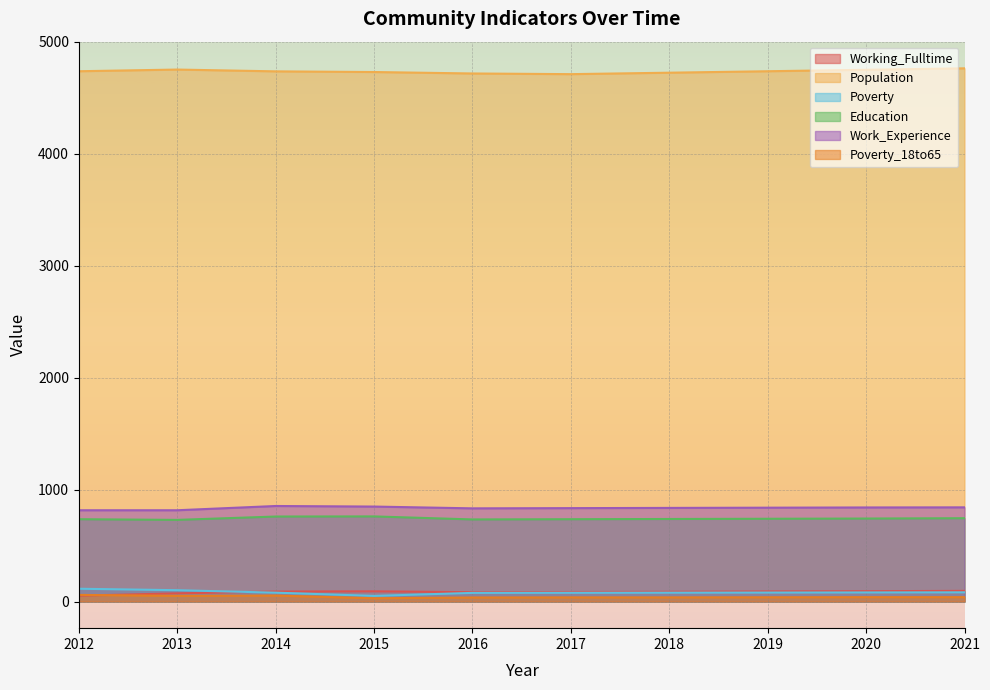

Rank the series by their maximum value, from highest to lowest.

Population, Work_Experience, Education, Poverty, Working_Fulltime, Poverty_18to65